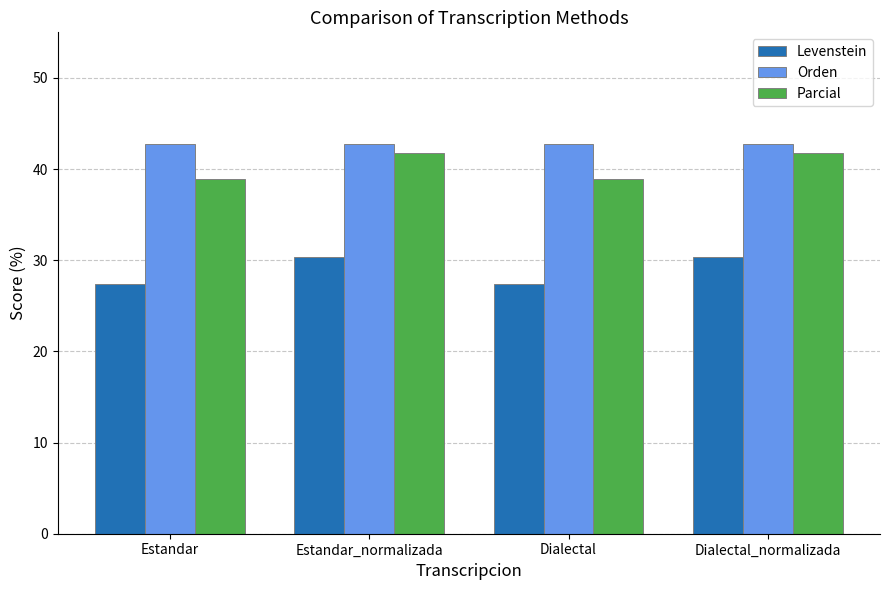

What is the approximate value of Orden at Dialectal?

42.7